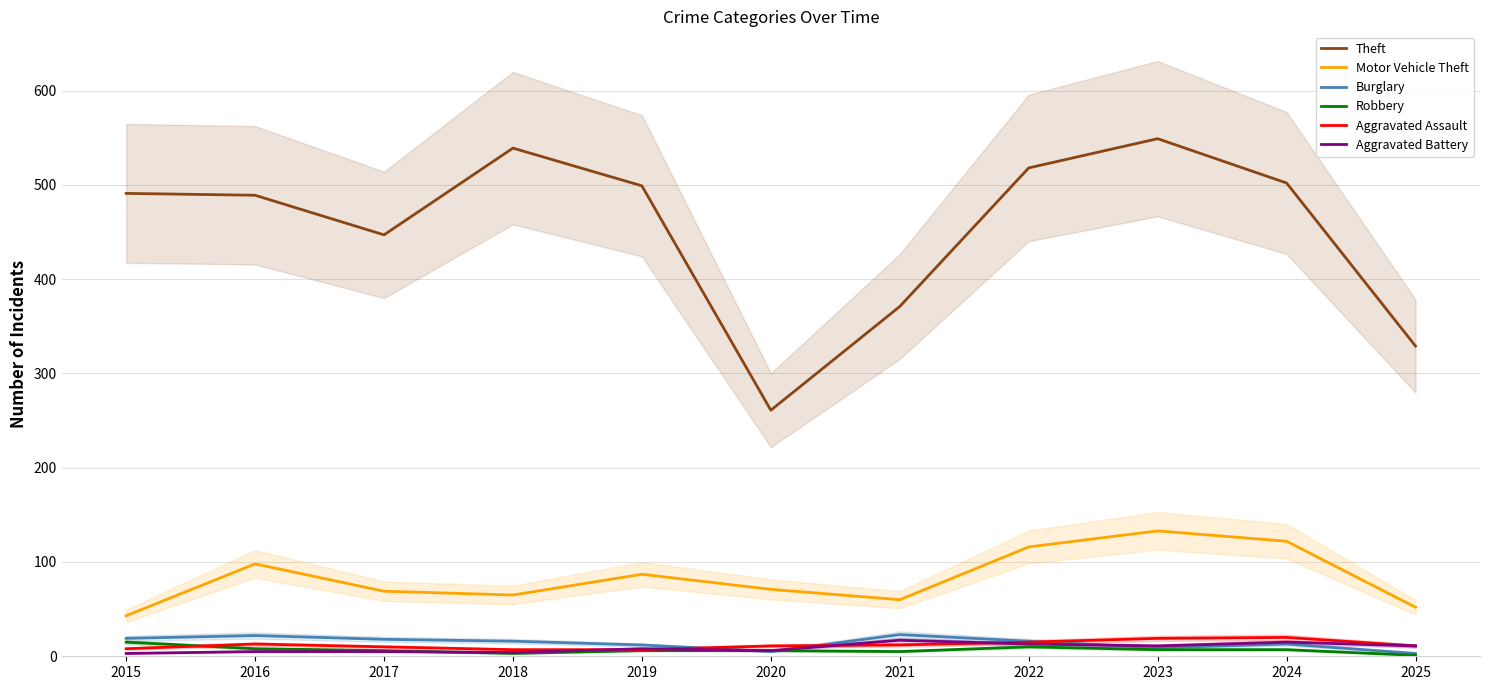

How many lines are shown in the chart?

6